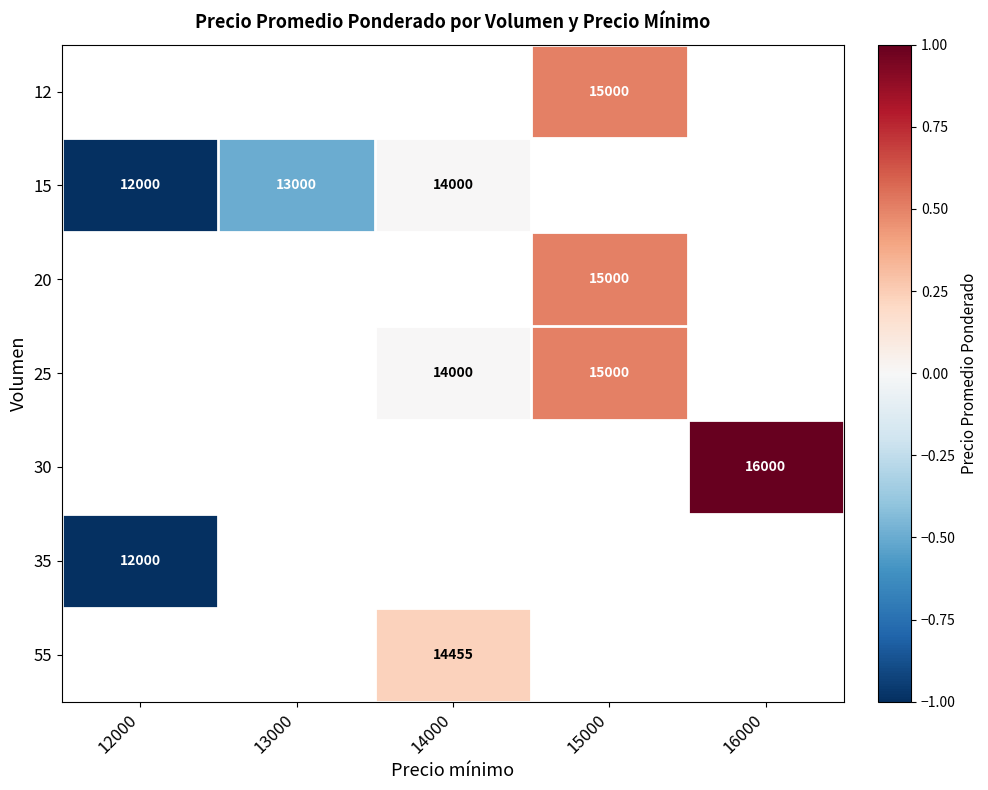

How many distinct data groups are displayed?

7